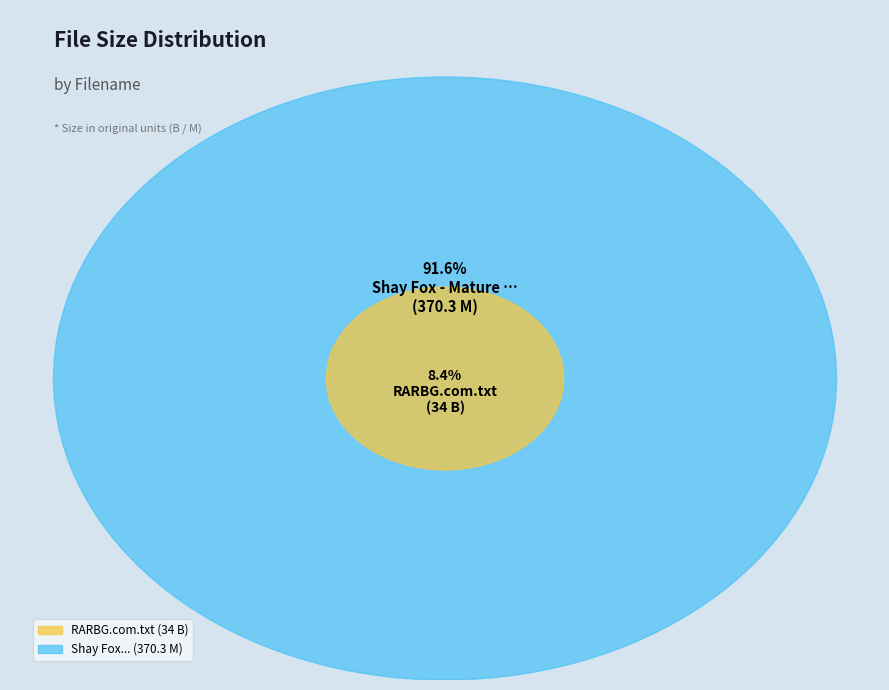

Rank the categories by value from lowest to highest.

RARBG.com.txt, Shay Fox - Mature Busty Milfs.mp4